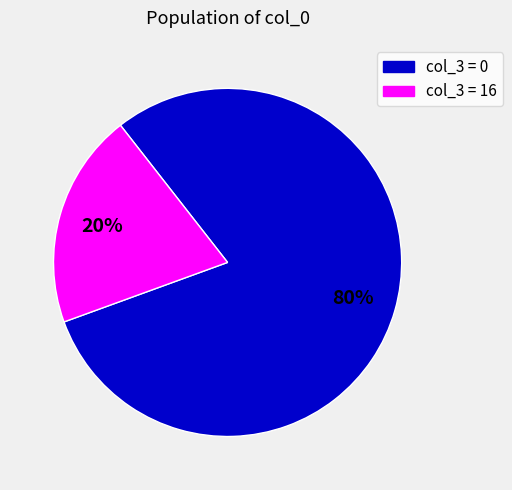

To the nearest percent, what is the difference between the largest and smallest slice percentages?

60%